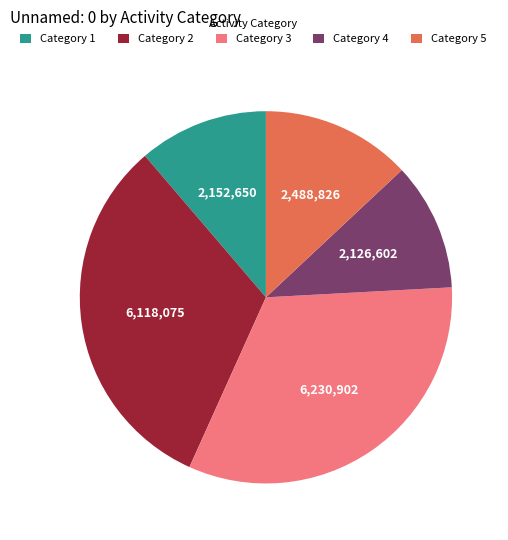

Which slice is the largest?

Category 3